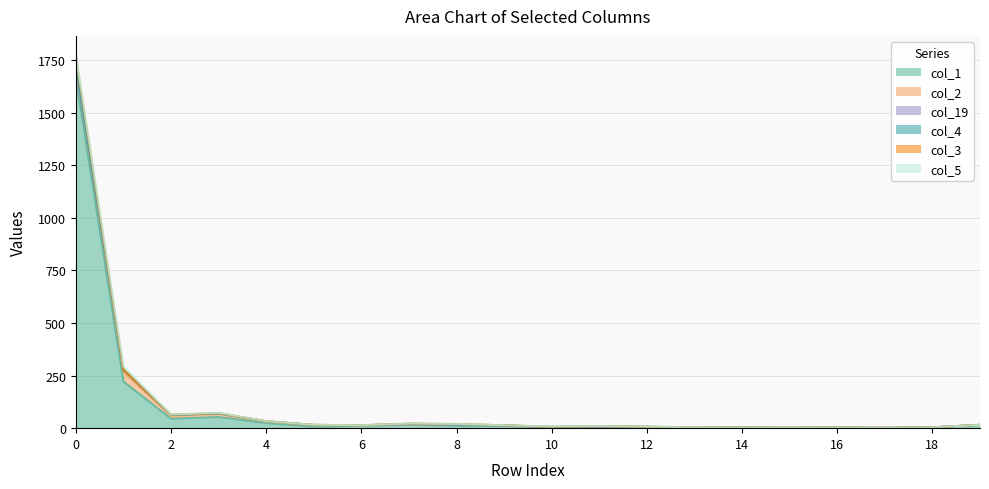

Reading right to left, transcribe all the data shown in this chart.

col_1: 19=15	18=4	17=1	16=2	15=2	14=0	13=3	12=4	11=2	10=4	9=10	8=11	7=16	6=11	5=7	4=24	3=53	2=45	1=222	0=1667
col_2: 19=1	18=0	17=1	16=1	15=1	14=3	13=1	12=2	11=6	10=1	9=3	8=5	7=2	6=2	5=7	4=7	3=14	2=13	1=45	0=47
col_19: 19=0	18=0	17=0	16=0	15=1	14=0	13=0	12=0	11=0	10=1	9=0	8=0	7=0	6=1	5=1	4=2	3=3	2=5	1=11	0=3
col_4: 19=0	18=0	17=0	16=0	15=0	14=0	13=0	12=1	11=1	10=0	9=1	8=2	7=3	6=0	5=1	4=0	3=0	2=0	1=0	0=12
col_3: 19=0	18=0	17=0	16=0	15=0	14=0	13=0	12=0	11=1	10=1	9=0	8=2	7=1	6=0	5=0	4=0	3=2	2=2	1=1	0=41
col_5: 19=0	18=0	17=0	16=0	15=0	14=0	13=0	12=0	11=0	10=1	9=0	8=0	7=0	6=0	5=0	4=0	3=1	2=0	1=15	0=6